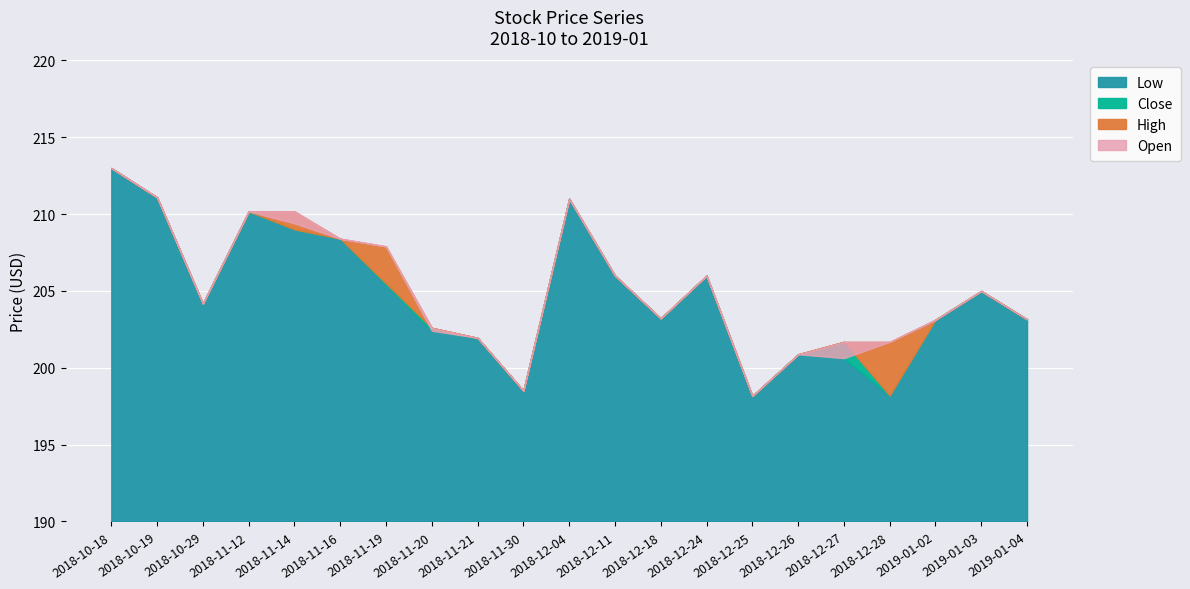

How many distinct data groups are displayed?

4